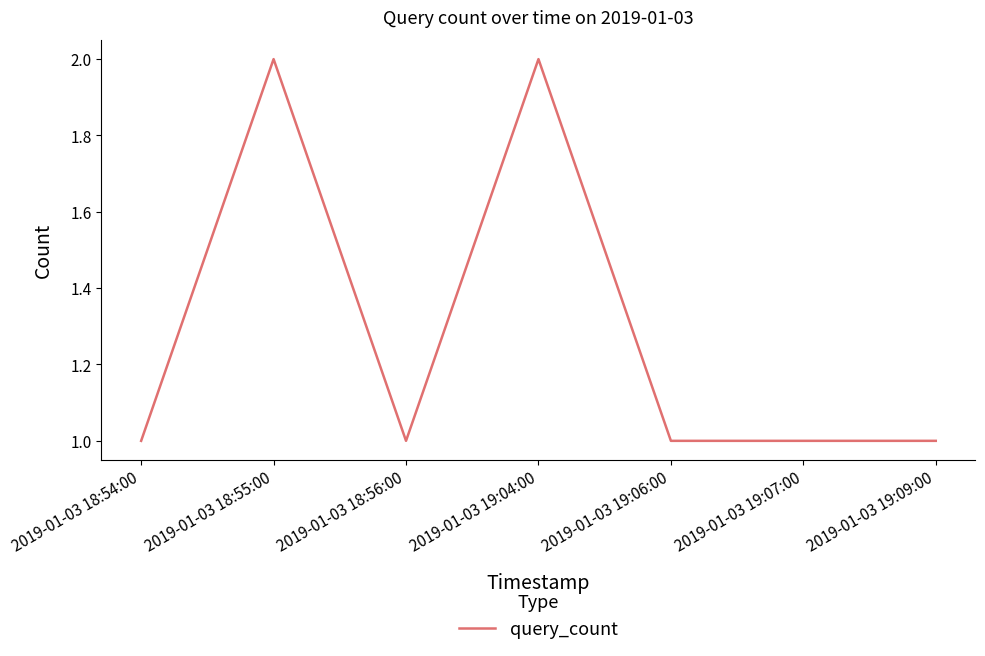

Reading left to right, transcribe all the data shown in this chart.

2019-01-03 18:54:00=1	2019-01-03 18:55:00=2	2019-01-03 18:56:00=1	2019-01-03 19:04:00=2	2019-01-03 19:06:00=1	2019-01-03 19:07:00=1	2019-01-03 19:09:00=1